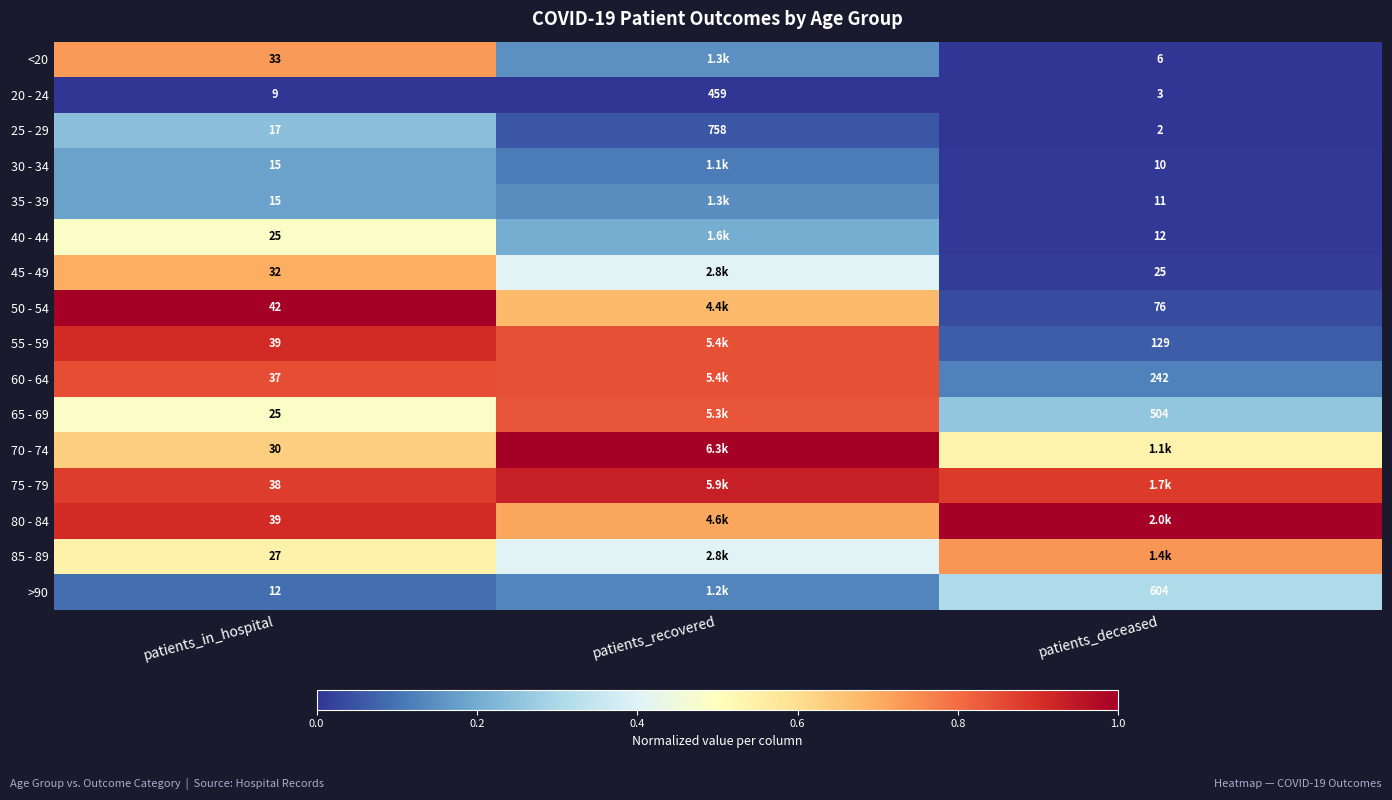

At which label is 20 - 24 closest to 231?

patients_in_hospital